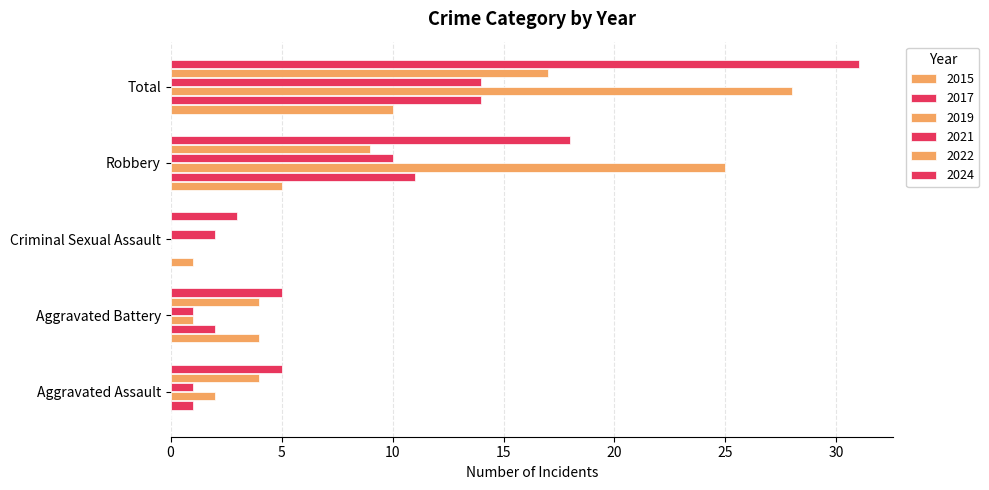

The 2019 series shows 0 at Criminal Sexual Assault. True or false?

True